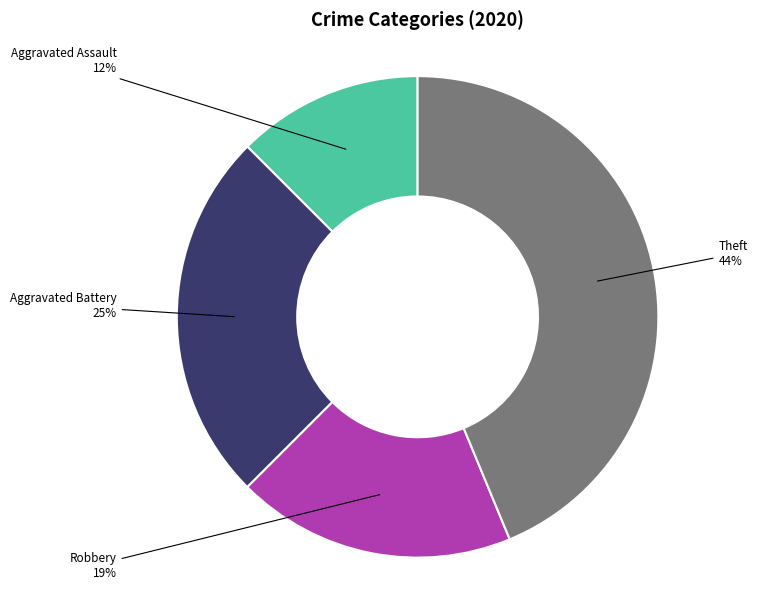

Approximately how many times larger is the value at Robbery compared to Theft?

0.4